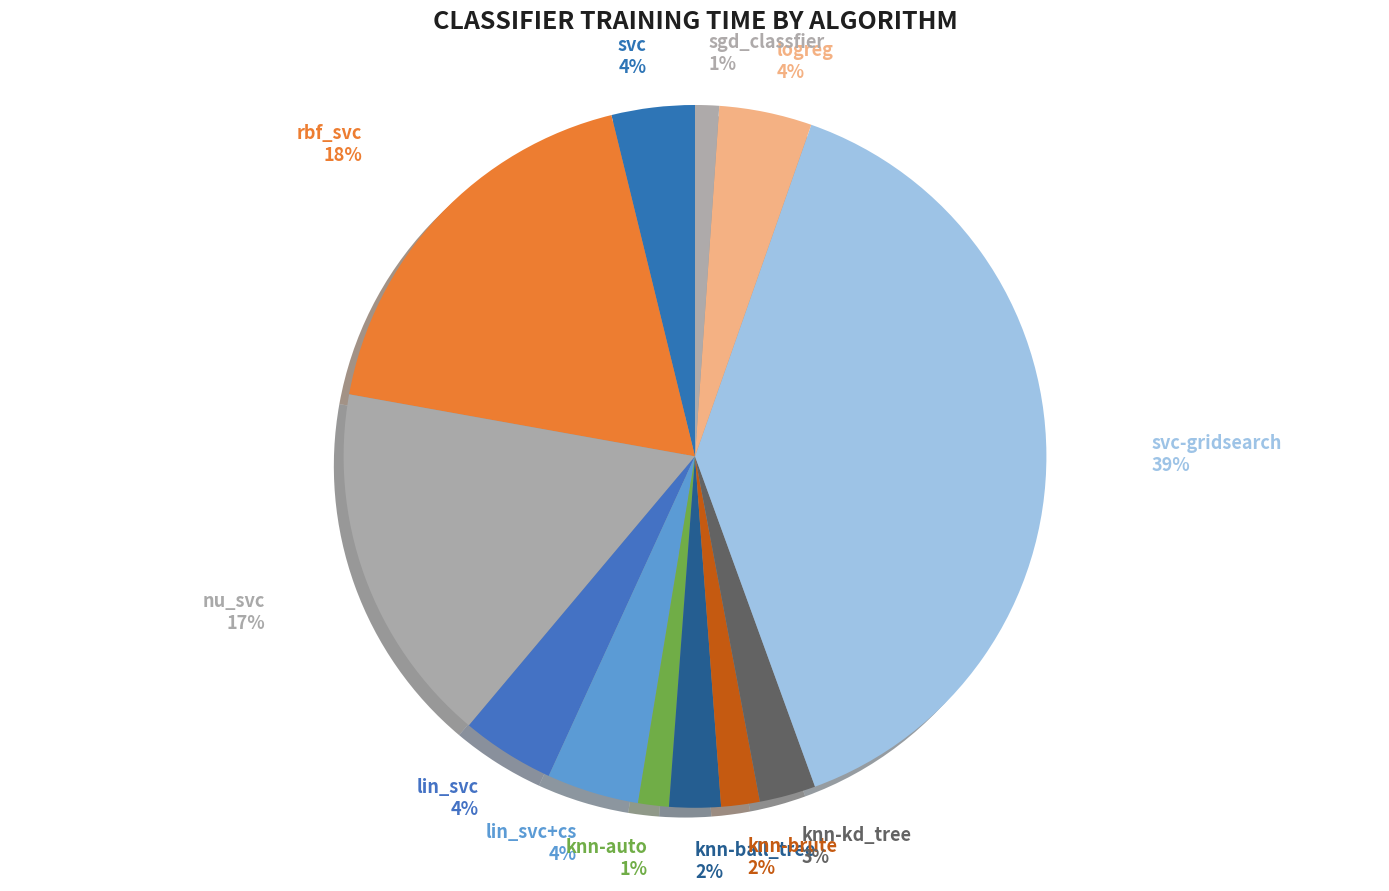

What percentage is the rbf_svc slice, to the nearest percent?

18%